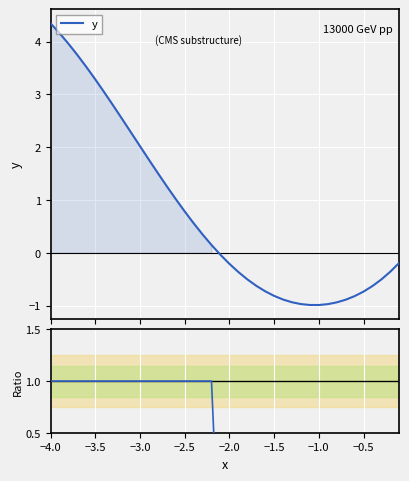

Which series has the widest spread of values?

y